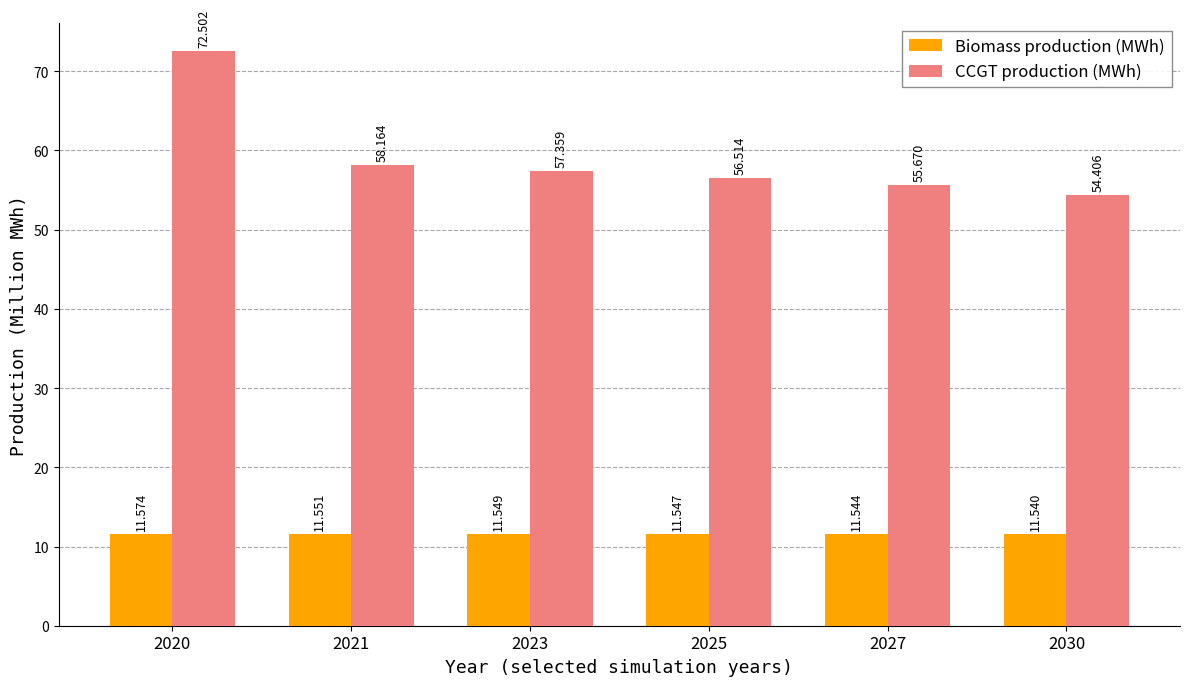

The CCGT production (MWh) series shows 56.5 at 2025. True or false?

True